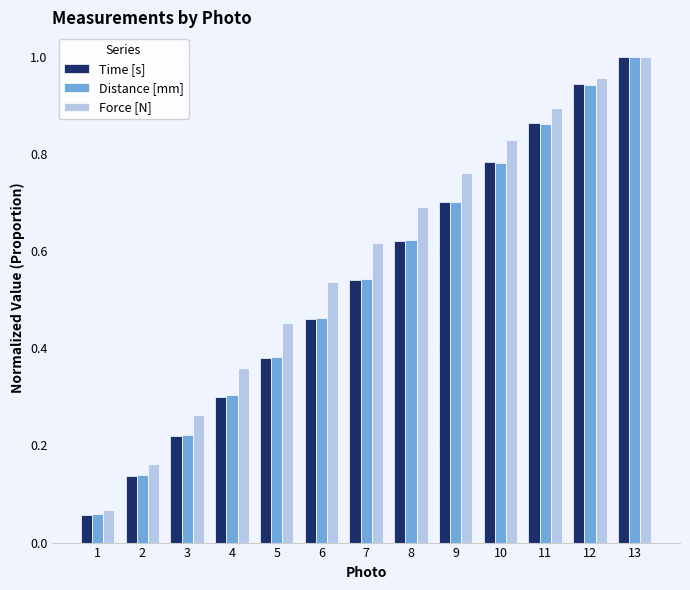

True or false: Distance [mm] has a value of 0.7 at 9.

True